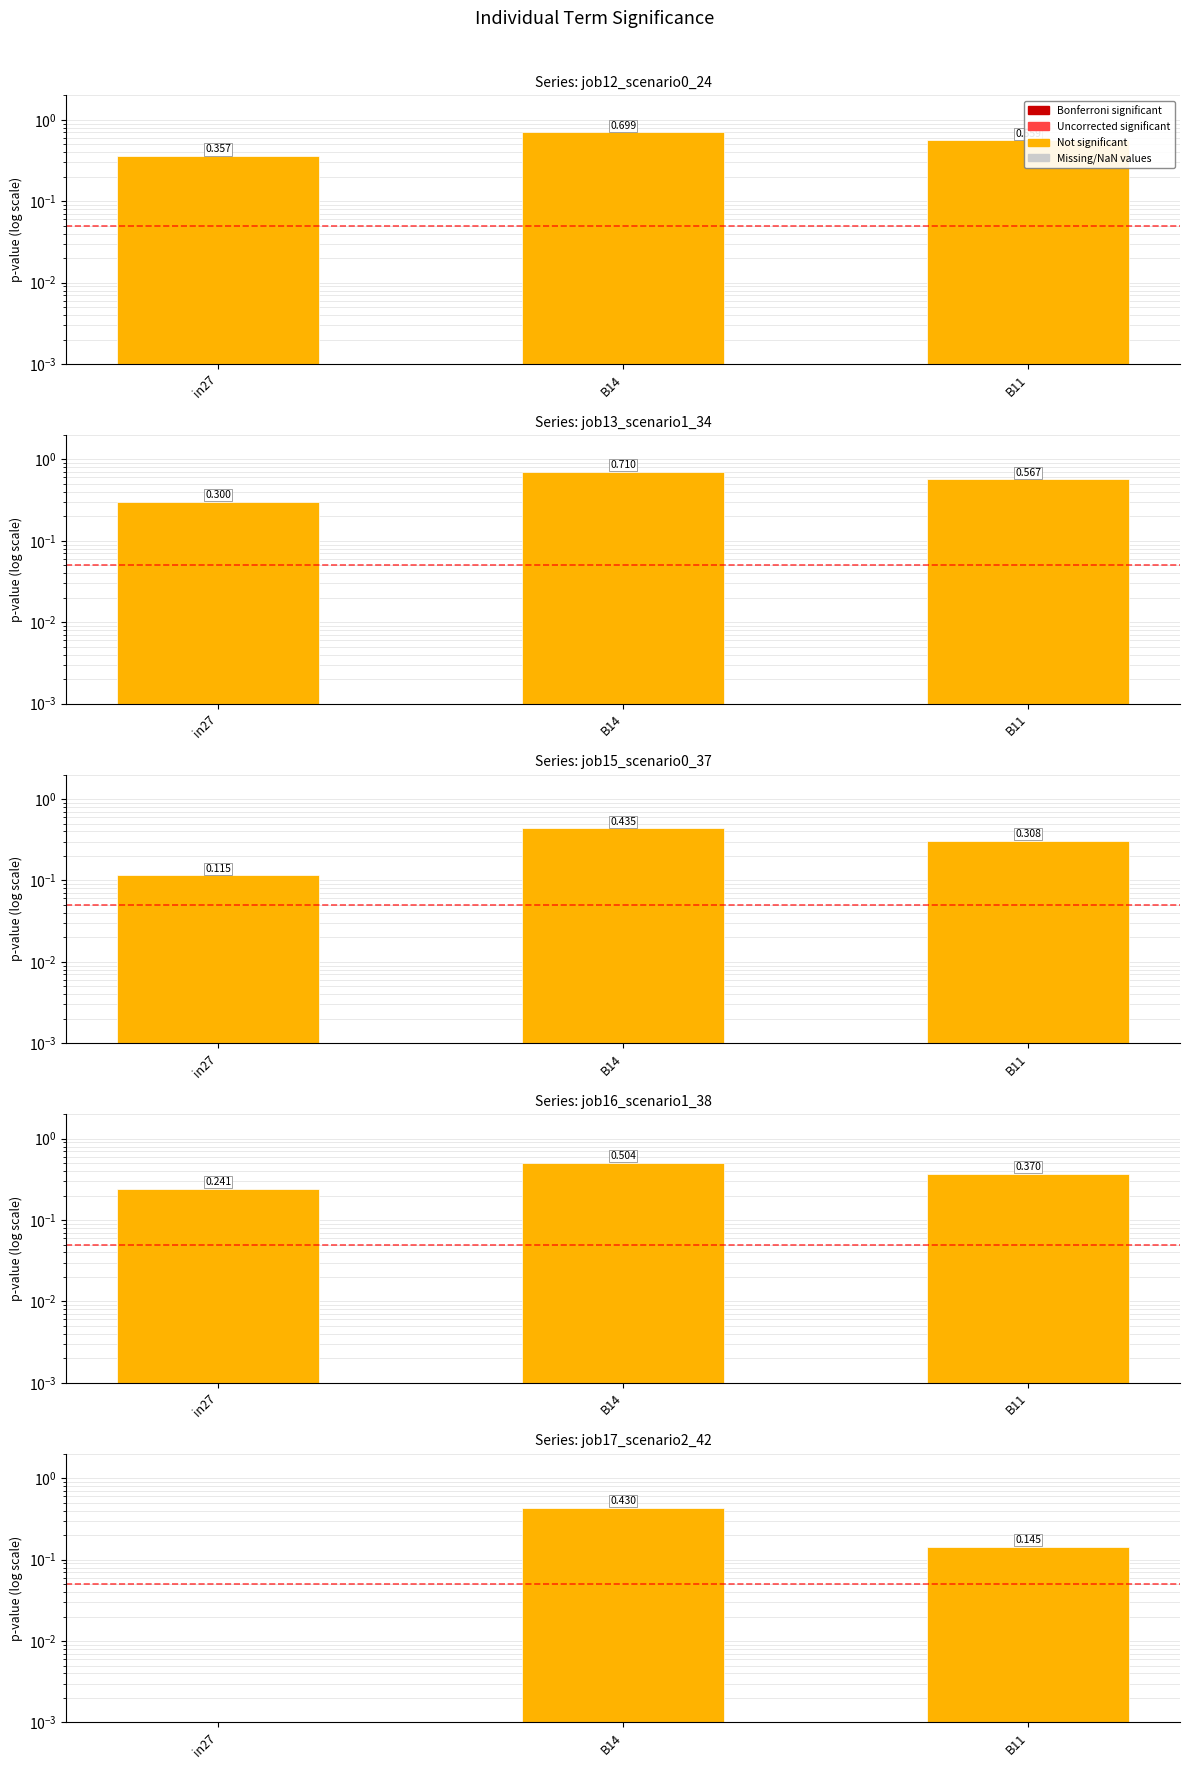

How many job12_scenario0_24 values are between 0 and 1?

3